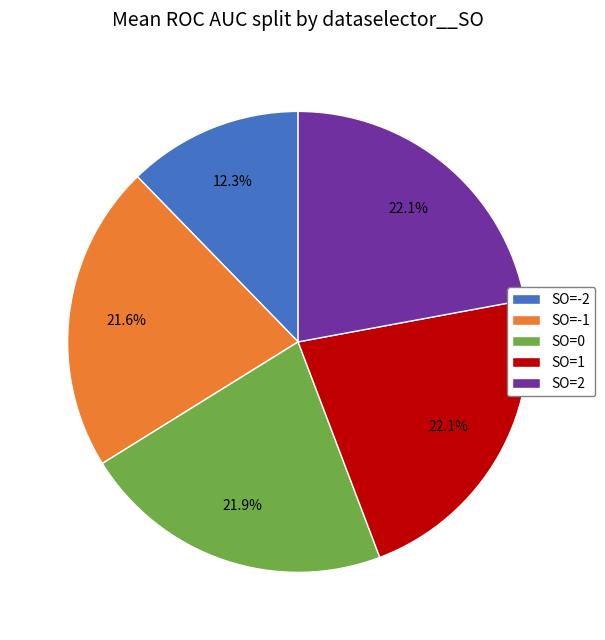

Is there a majority slice in this chart?

No